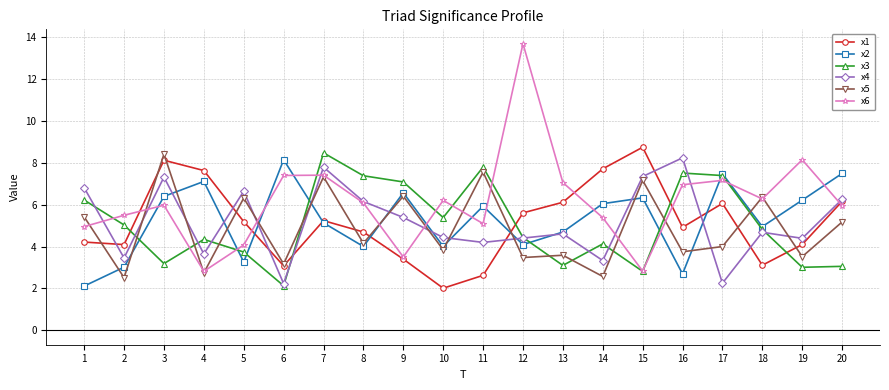

Which series has the largest range (max minus min)?

x6